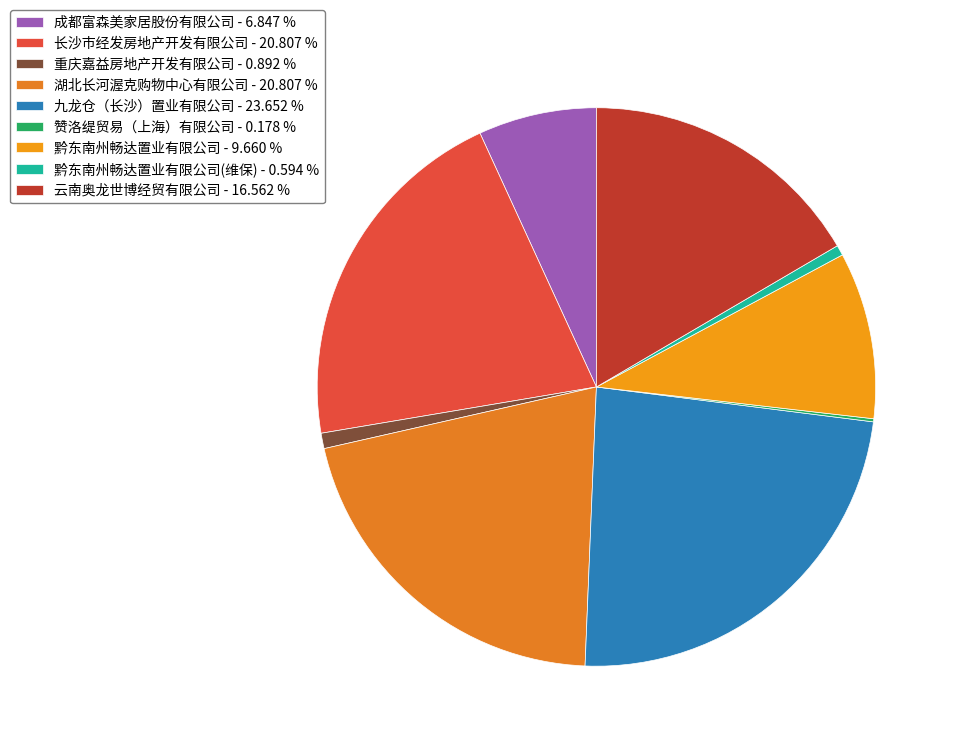

Which category has the smallest portion of the pie?

赞洛缇贸易（上海）有限公司